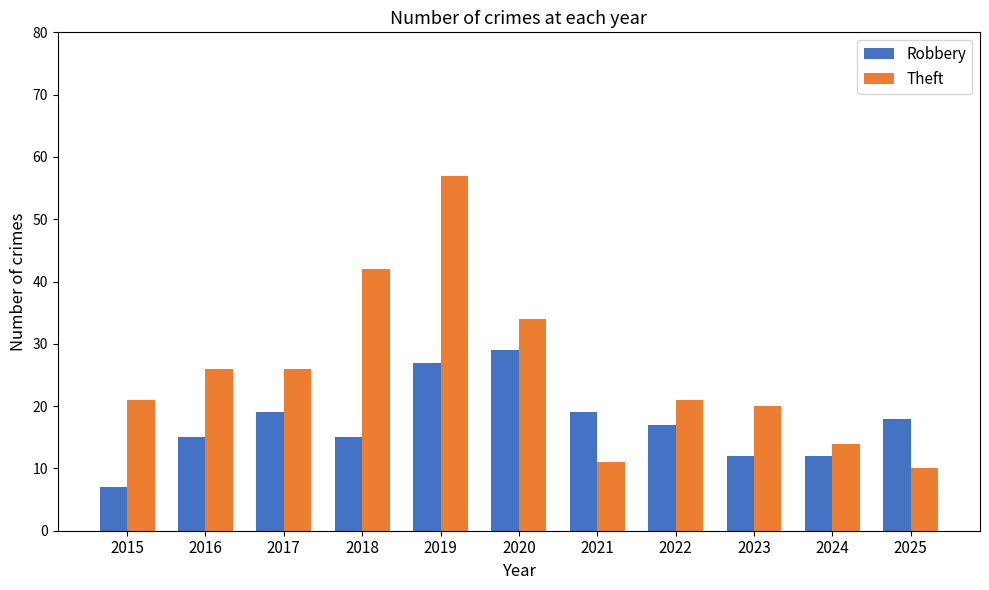

The value of Robbery at 2022 is 17. True or false?

True